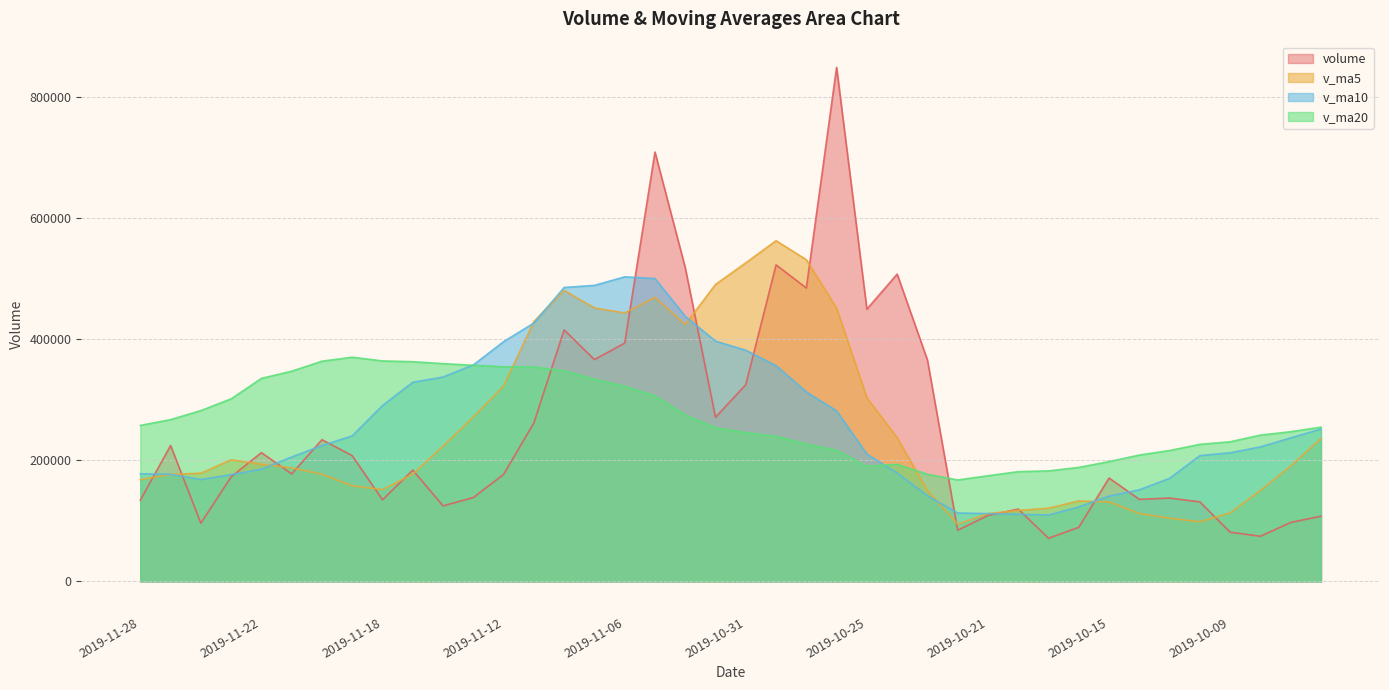

What is the sum of all volume values?

10060207.3